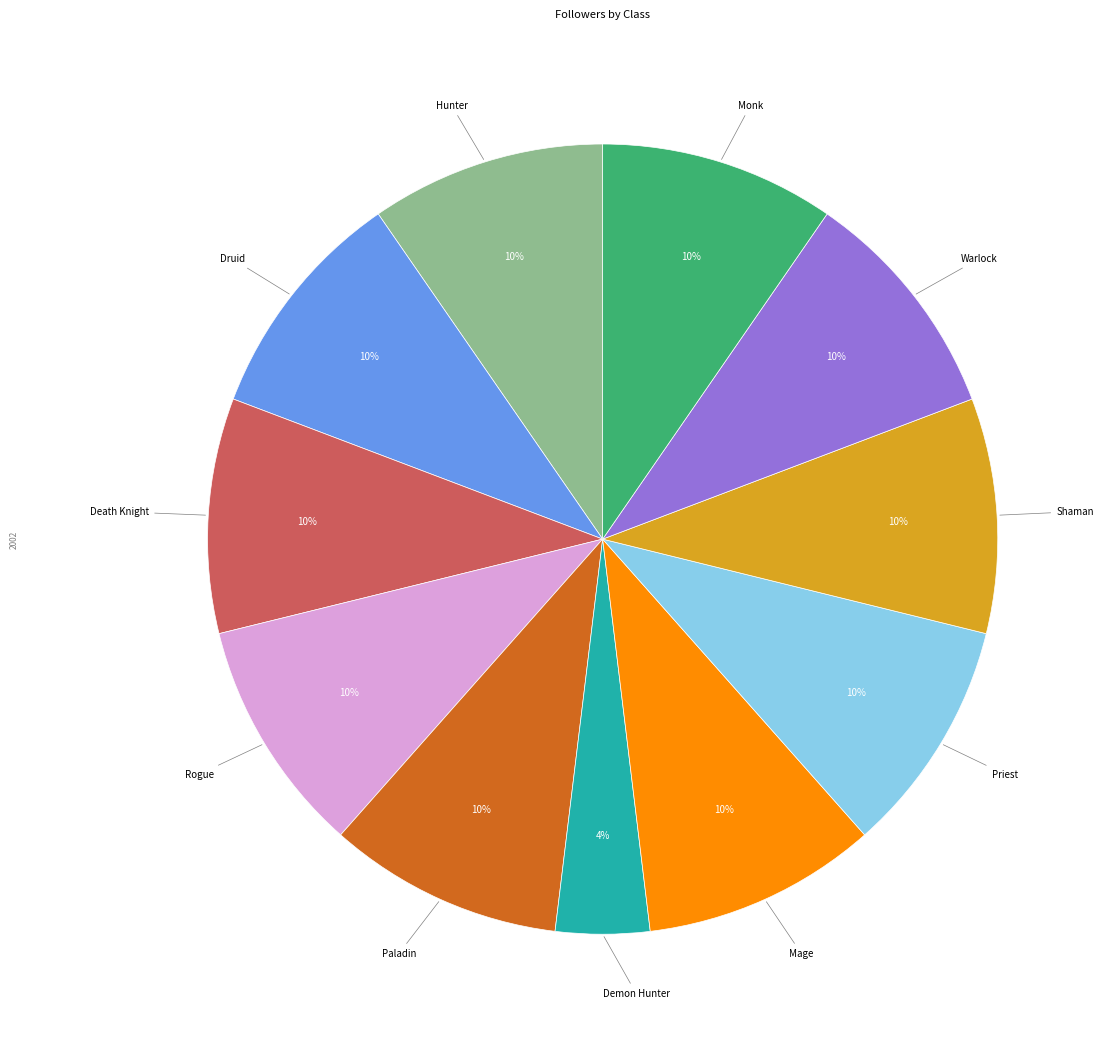

What is the ratio of the value at Rogue to the value at Death Knight?

1.0